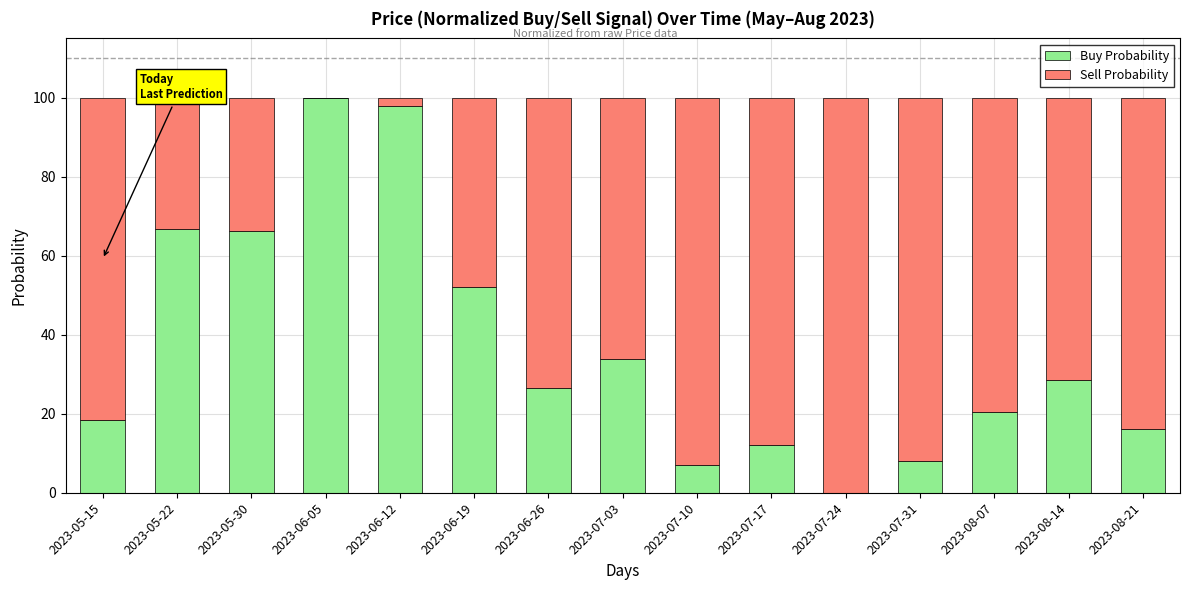

Where is Buy Probability nearest to the value 50?

2023-06-19